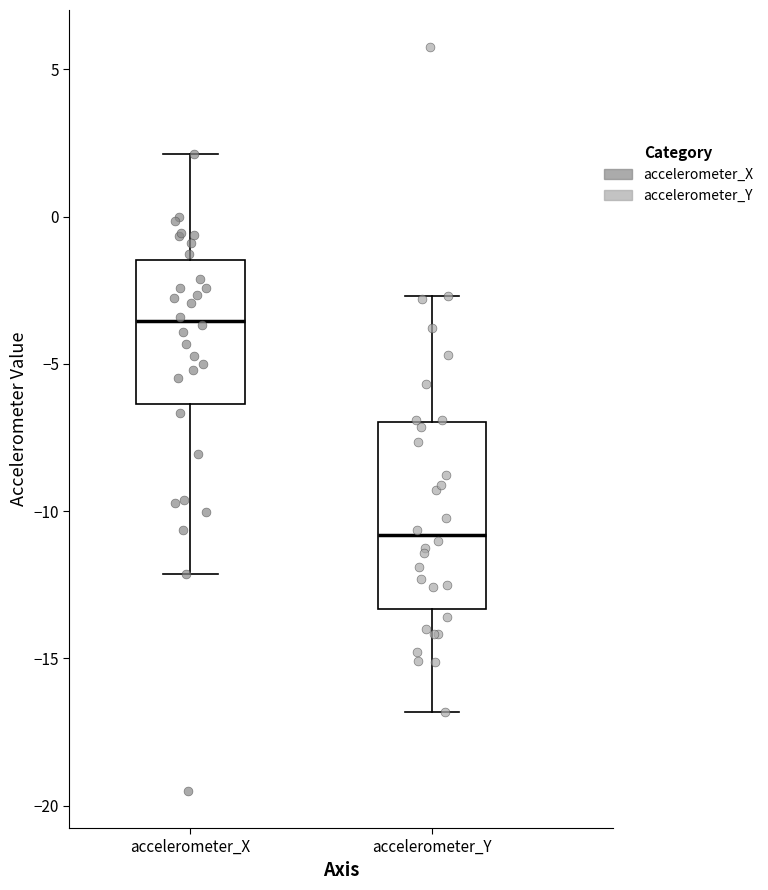

Which box has the highest median line?

accelerometer_X